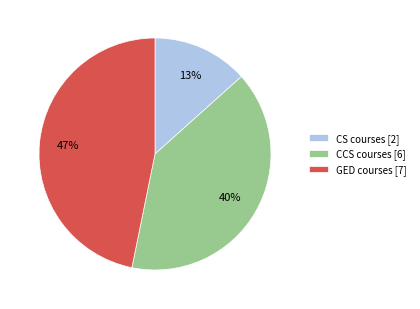

Is there a majority slice in this chart?

No